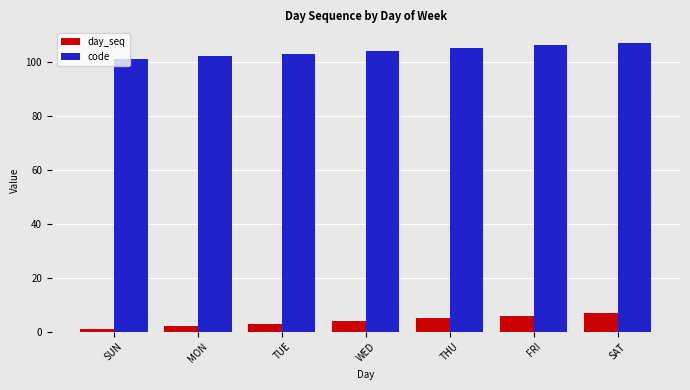

What is the sum of the code values at TUE and THU?

208